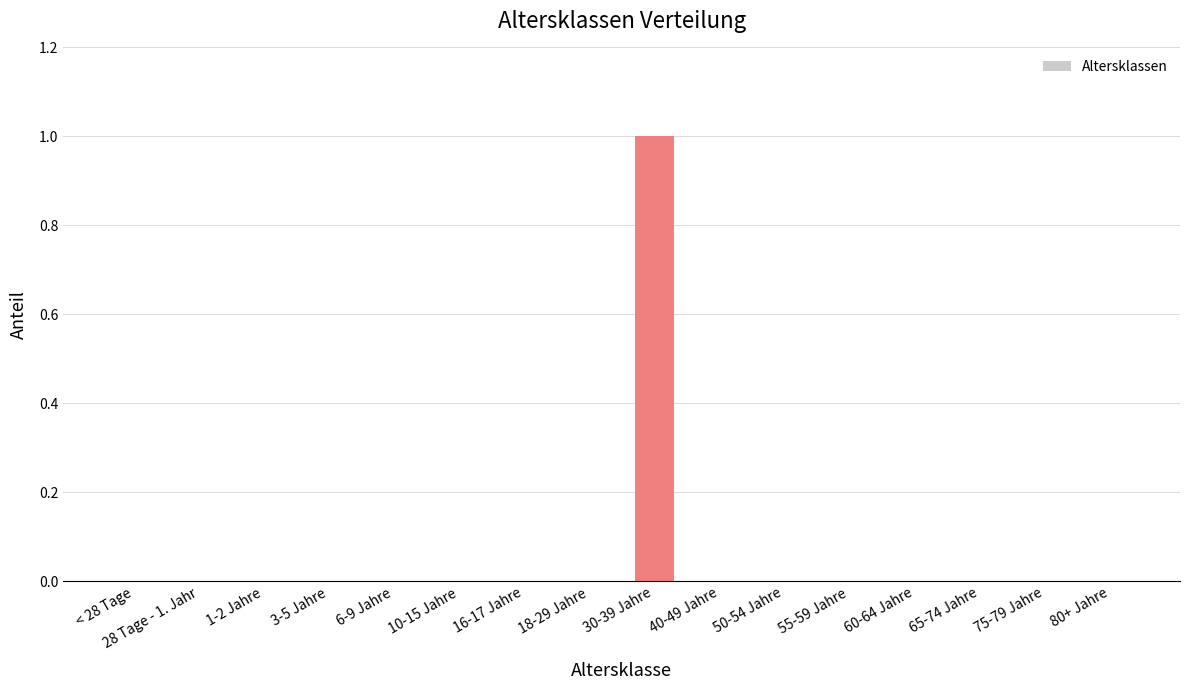

What is the maximum value shown in the chart?

1